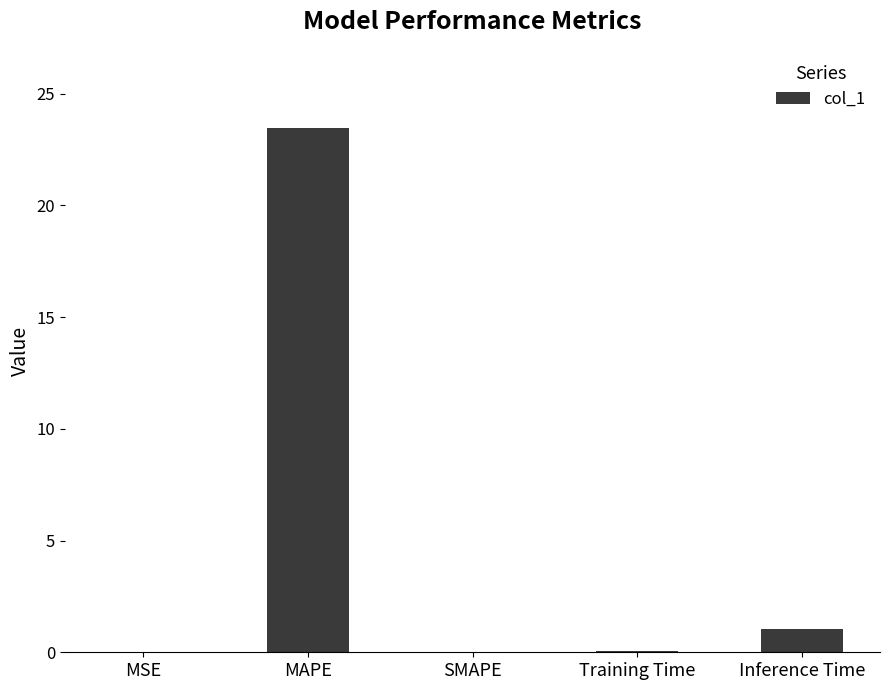

What is the greatest value displayed?

23.4